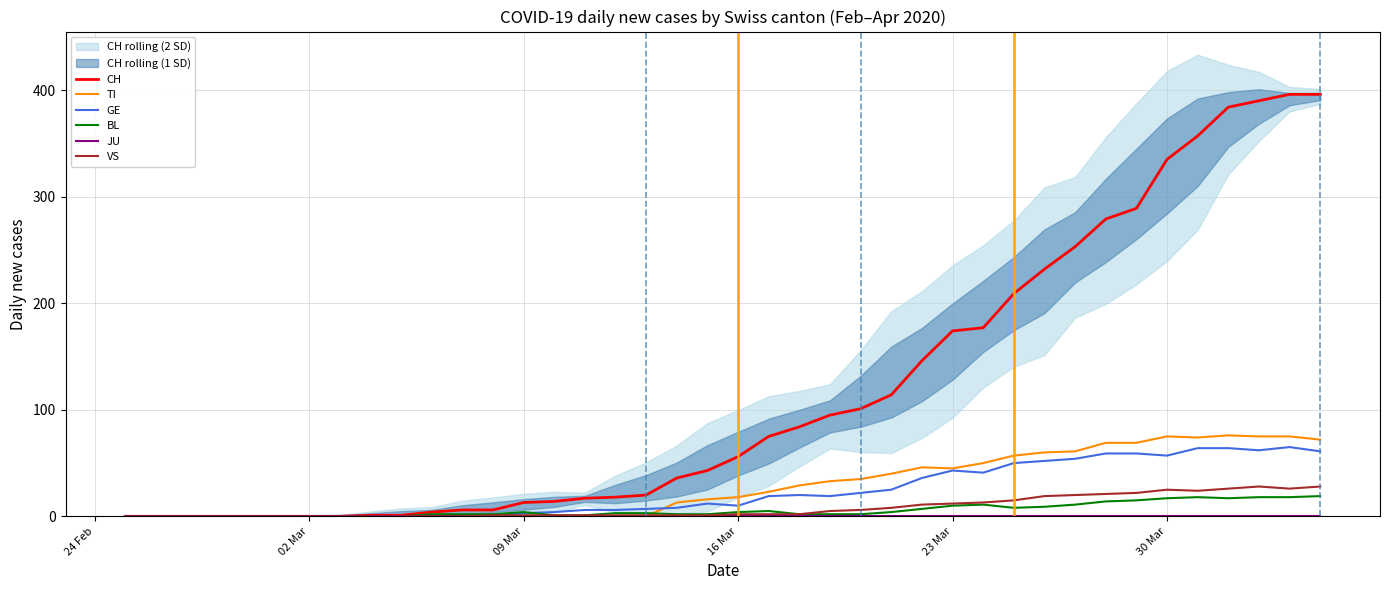

Is it true that BL equals 1 at 22?

False